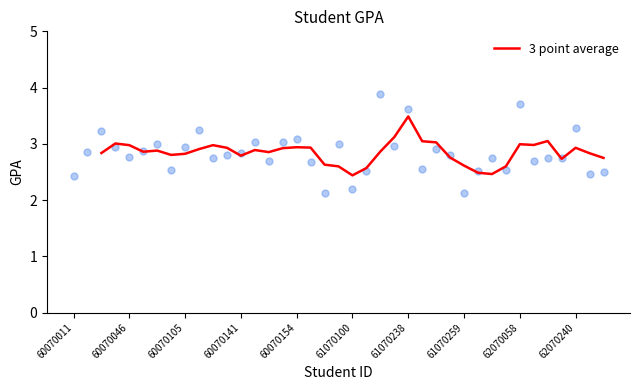

The 3 point average series shows 2.8 at 60070141. True or false?

True